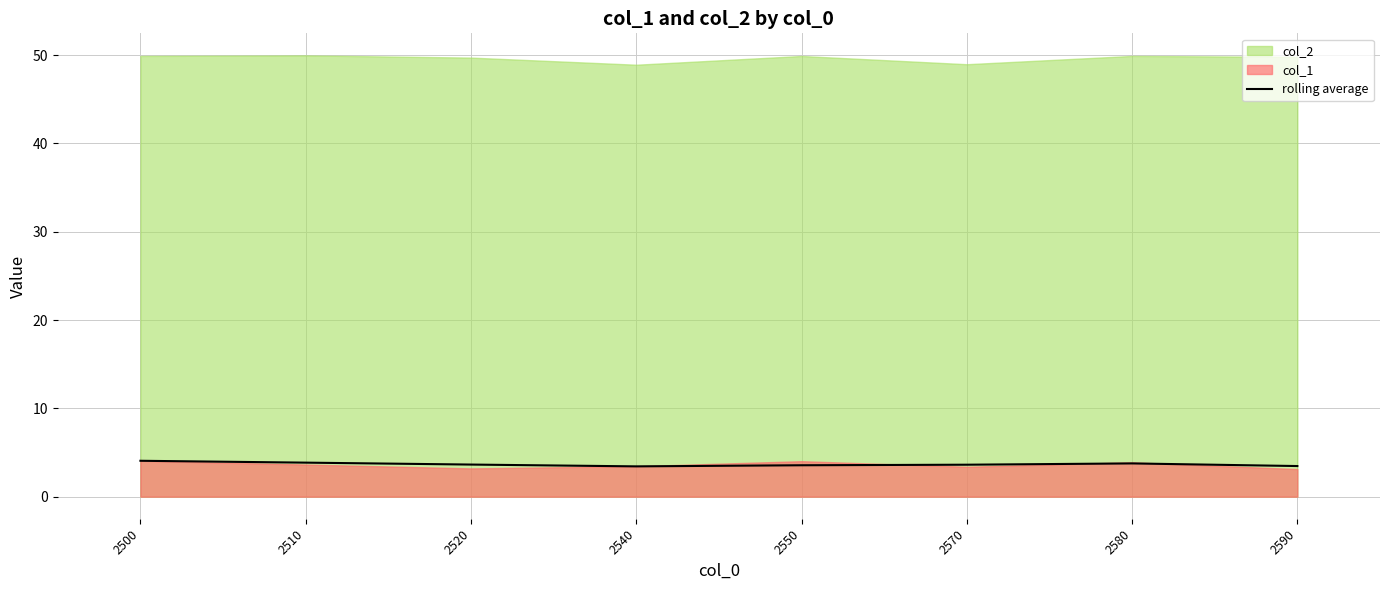

Count the values in the range 3 to 4.

7